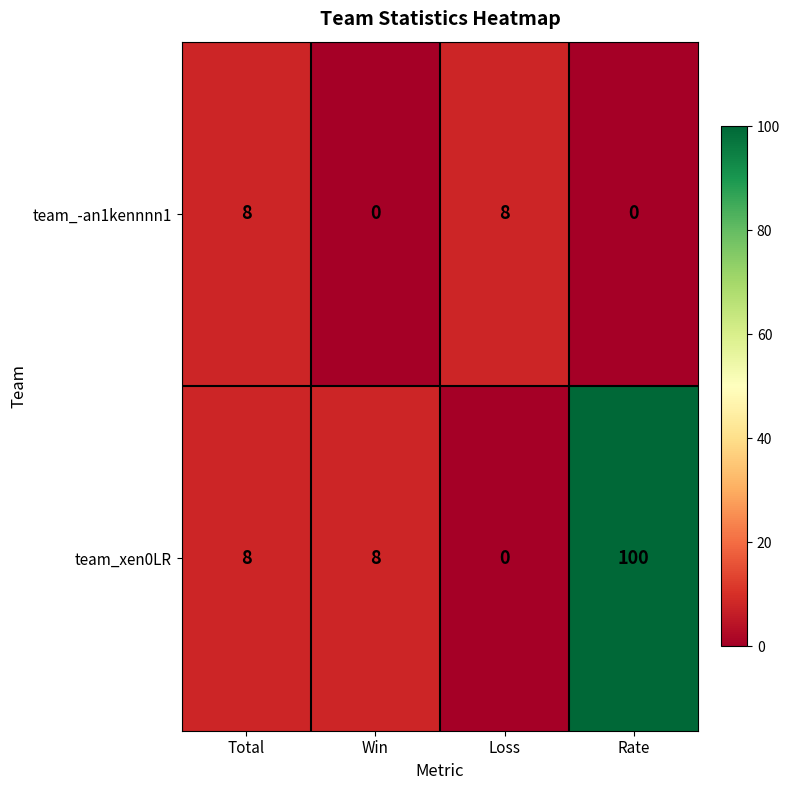

Reading left to right, extract all data points from this chart.

team_-an1kennnn1: 8	0	8	0
team_xen0LR: 8	8	0	100